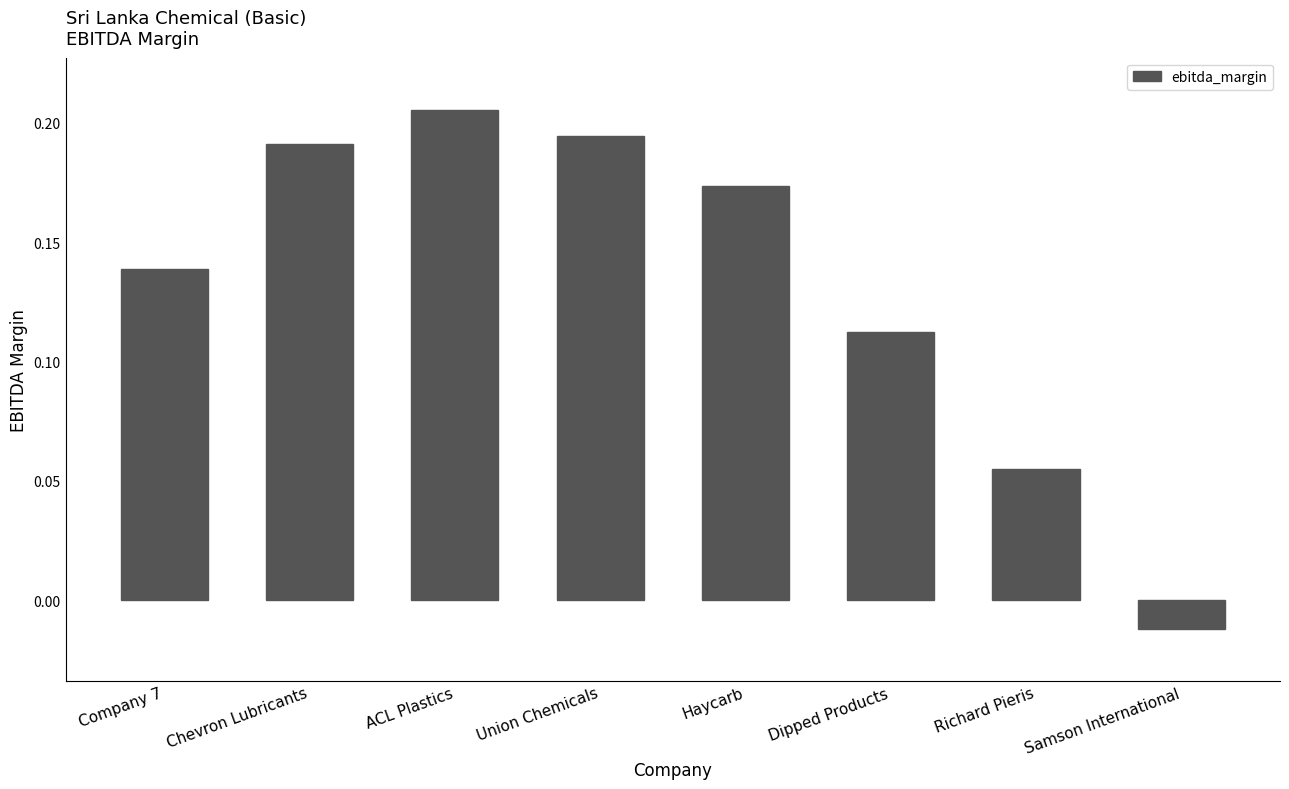

How many values are above zero?

7